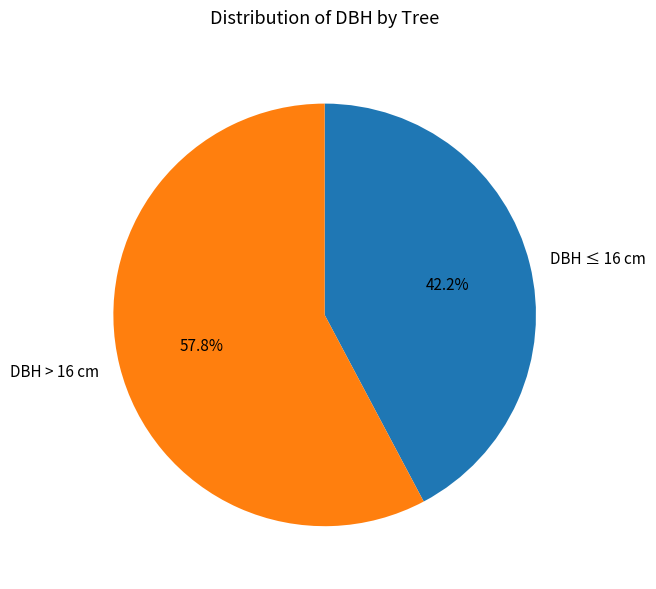

Do DBH ≤ 16 cm and DBH > 16 cm together represent more than half of the pie?

Yes